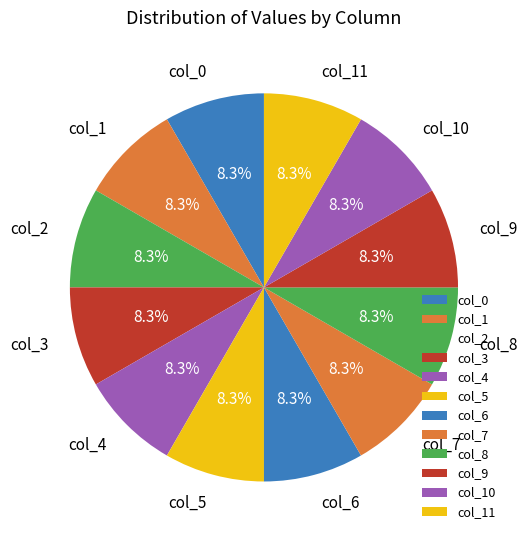

Count the number of slices in the pie.

12